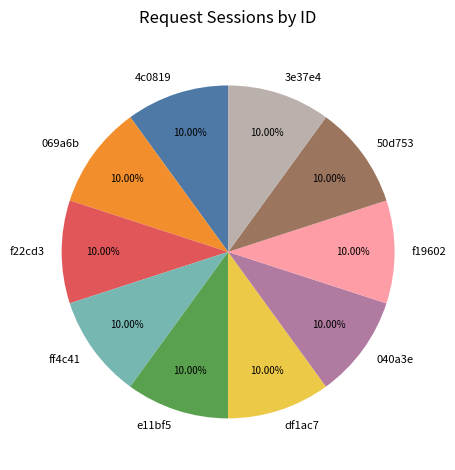

Approximately how many times larger is the value at f22cd3 compared to f19602?

1.0